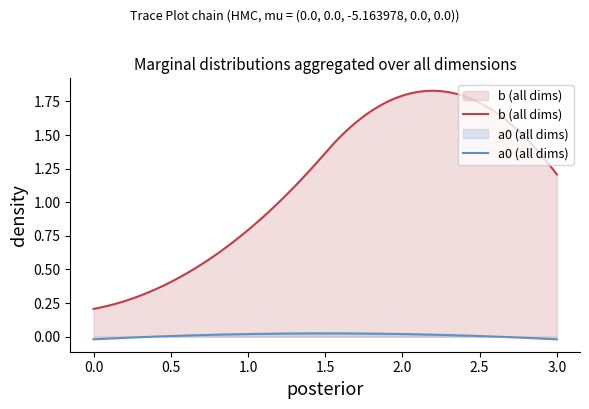

How many lines are shown in the chart?

2